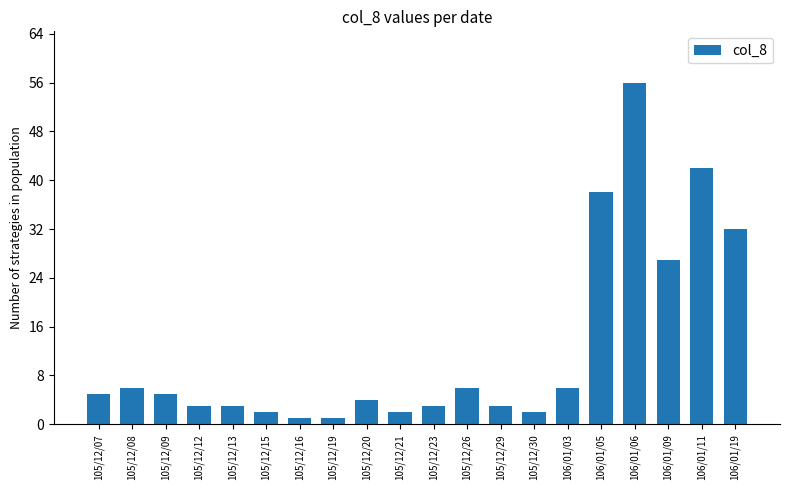

What is the average value?

12